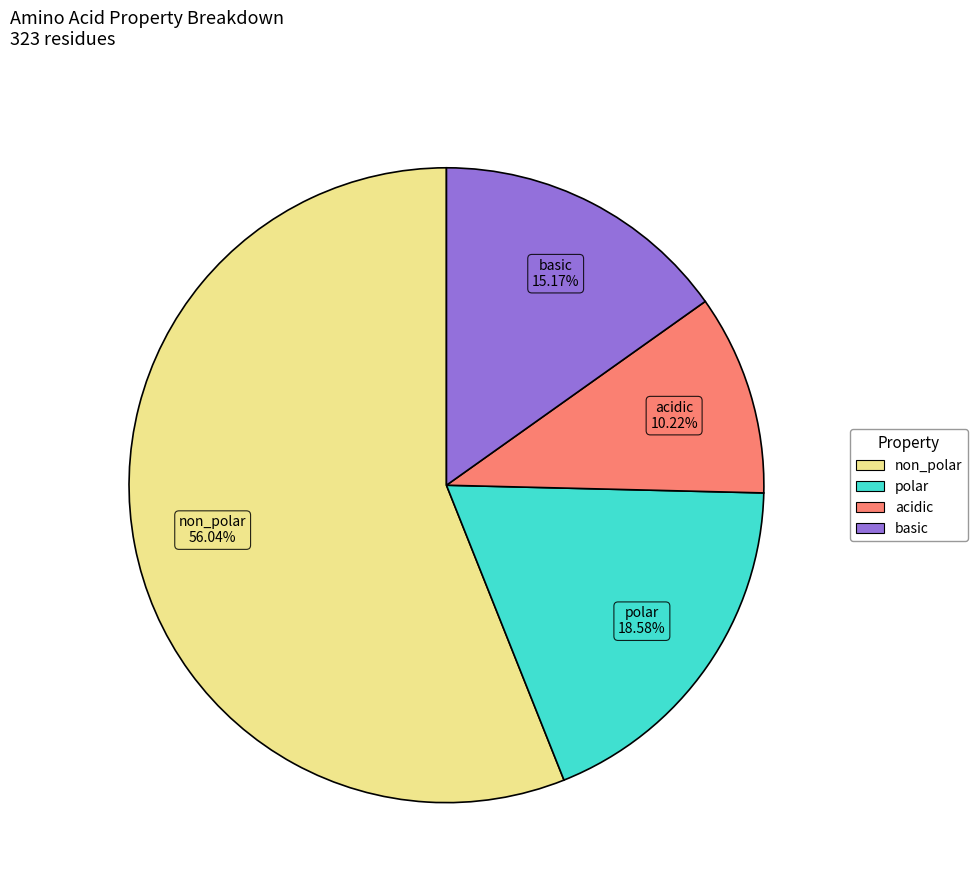

How many slices are in this pie chart?

4